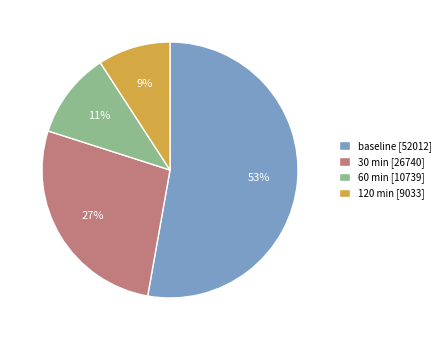

Does 30 min account for over 50% of the chart?

No